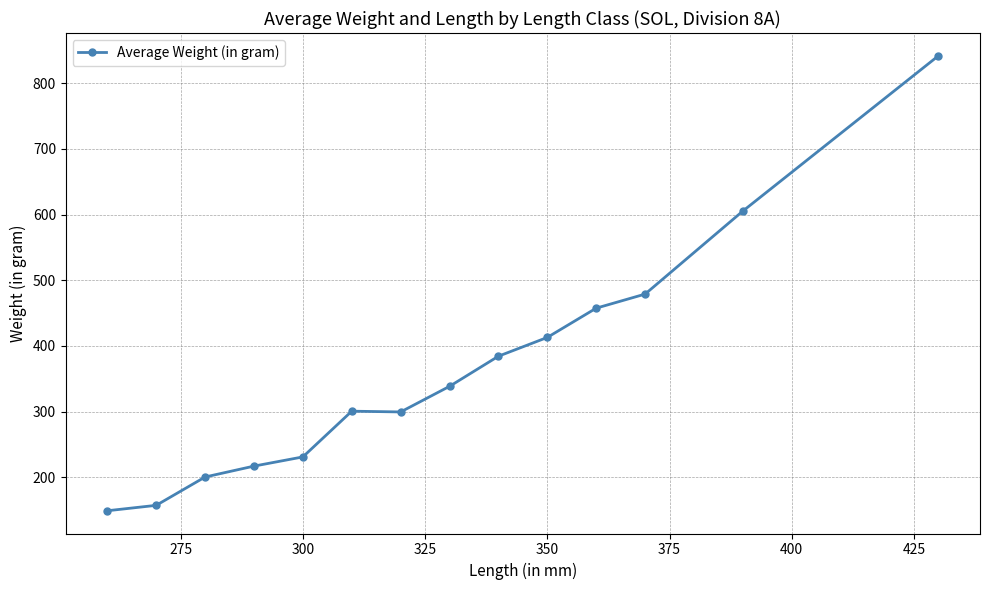

What is the sum of all values?

5074.8